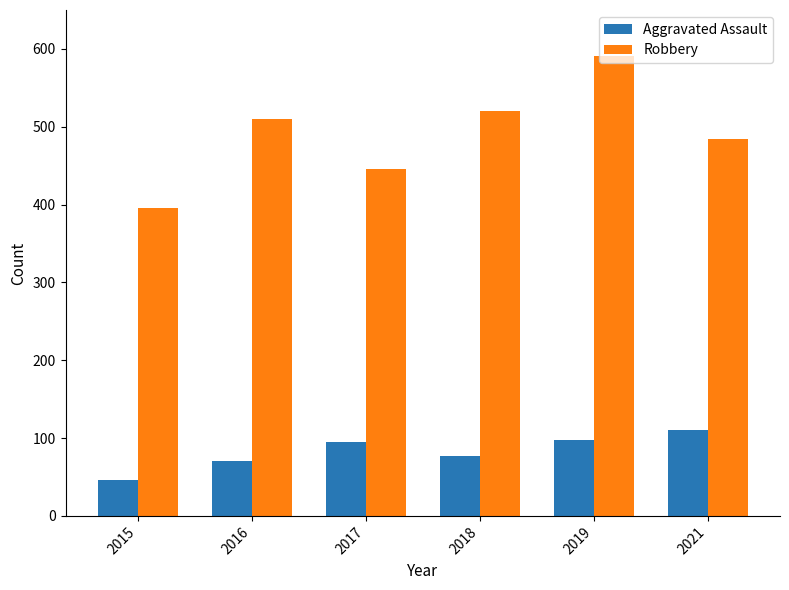

What is the spread (max minus min) of values at 2017?

351